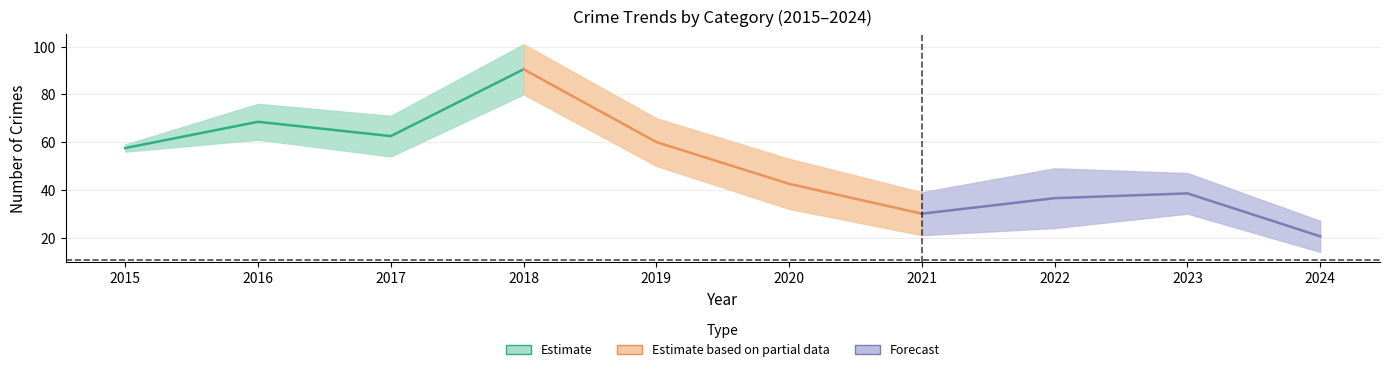

Reading left to right, transcribe all the data shown in this chart.

Estimate: 57.5	68.5	62.5	90.5
Estimate based on partial data: 90.5	60.0	42.5	30.0
Forecast: 30.0	36.5	38.5	20.5